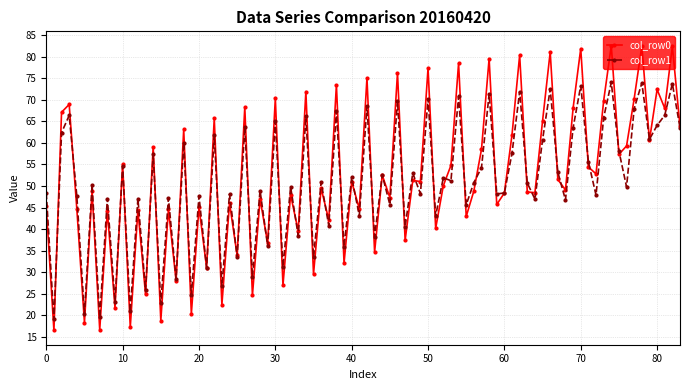

Which series has the largest total across all categories?

col_row0